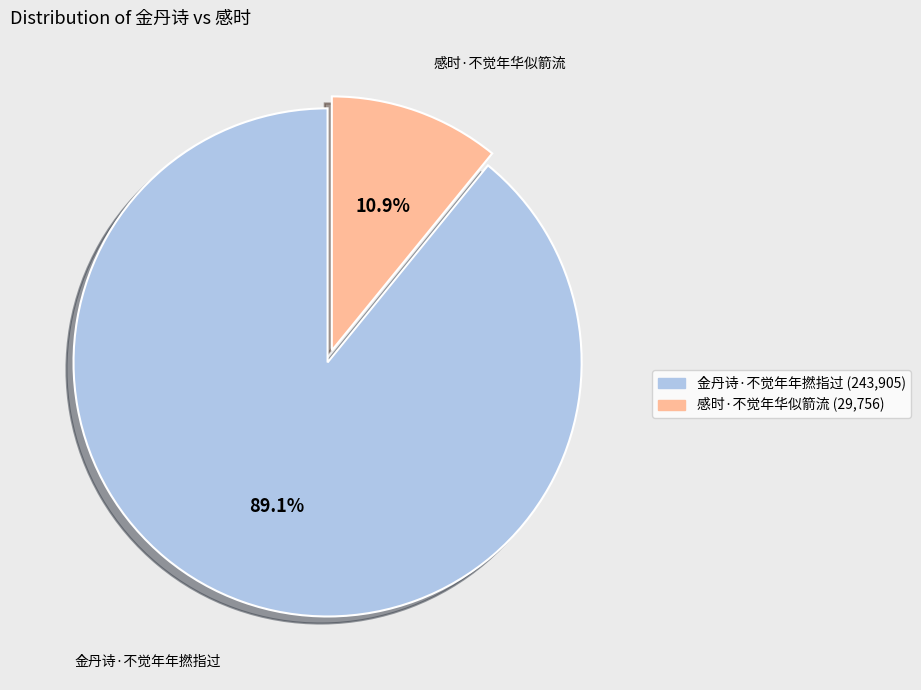

To the nearest percent, what is the difference between the 金丹诗·不觉年年撚指过 and 感时·不觉年华似箭流 slice percentages?

78%